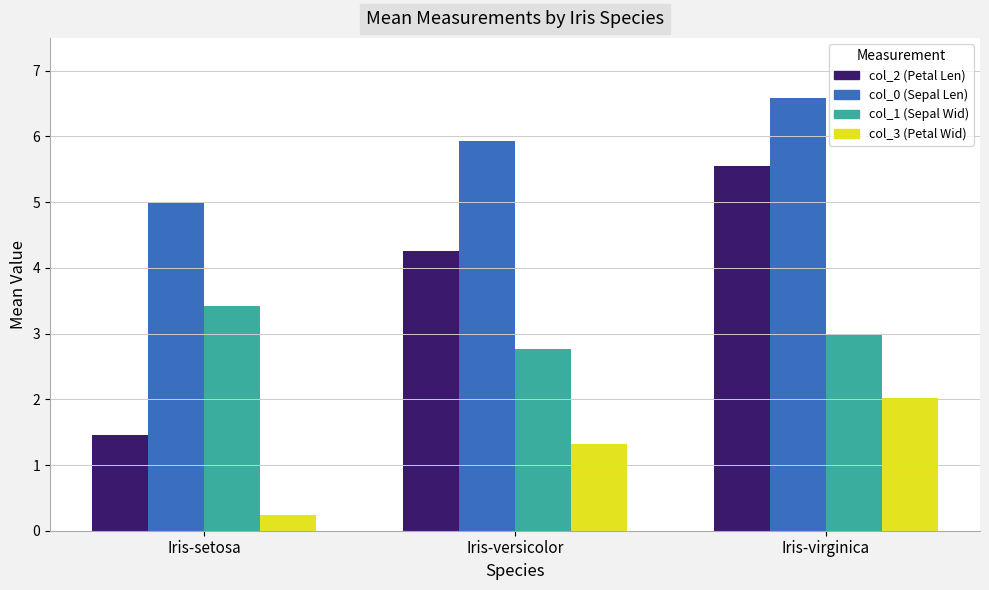

Which category has the highest value across all series?

Iris-virginica